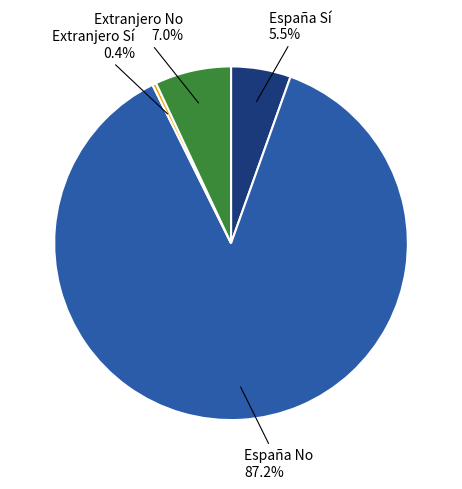

Which category has the biggest portion of the pie?

España No